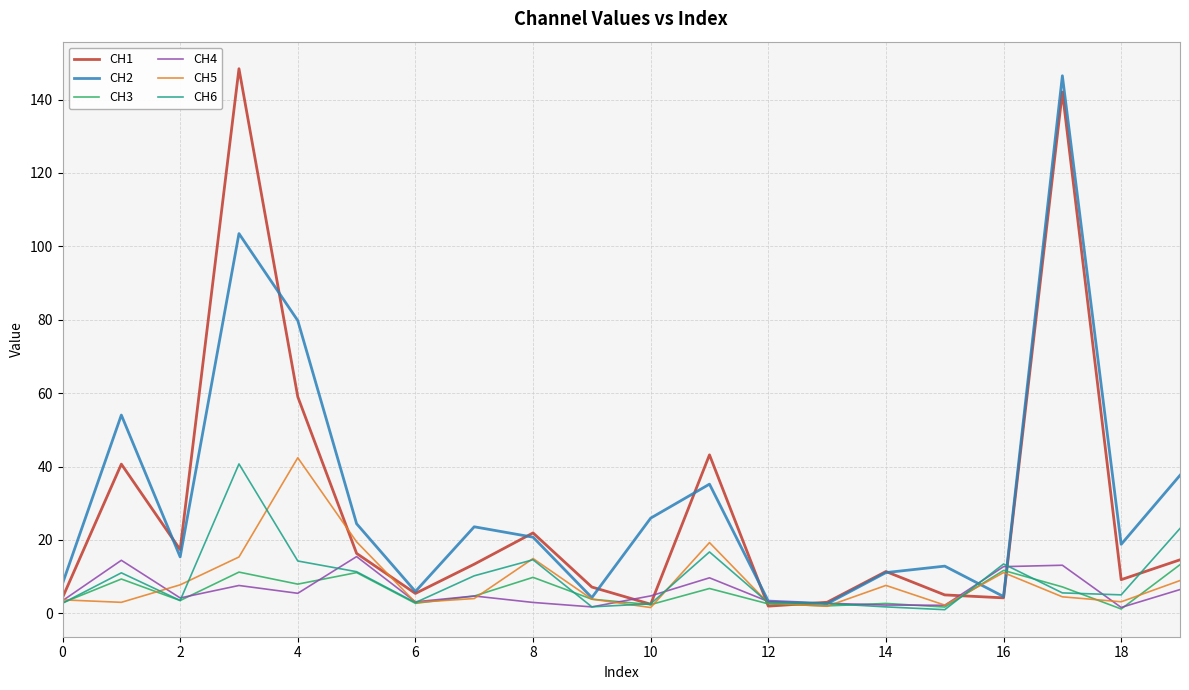

What is the maximum value for CH6?

40.7